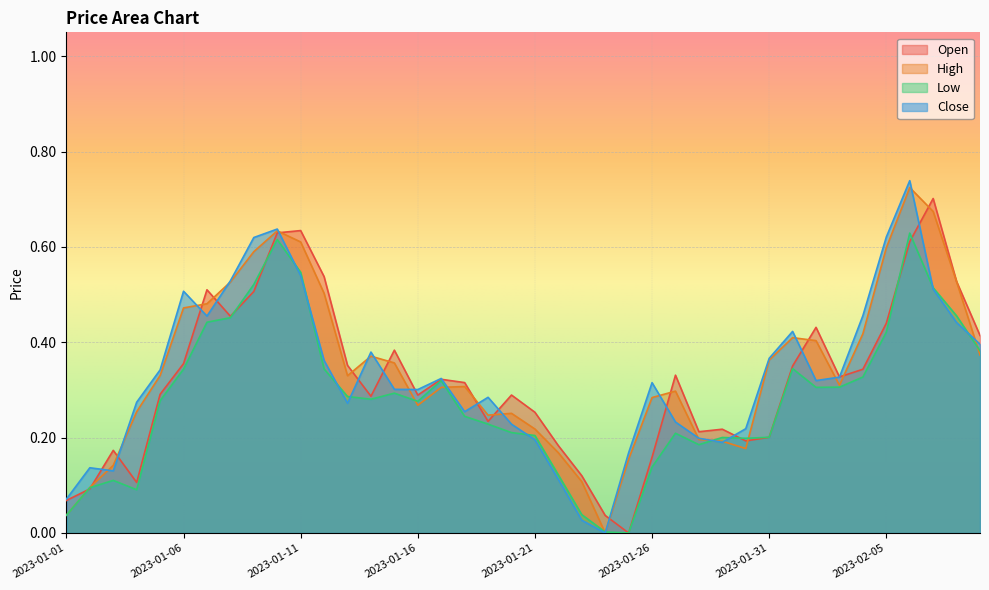

Where is Open nearest to the value 0?

2023-01-25